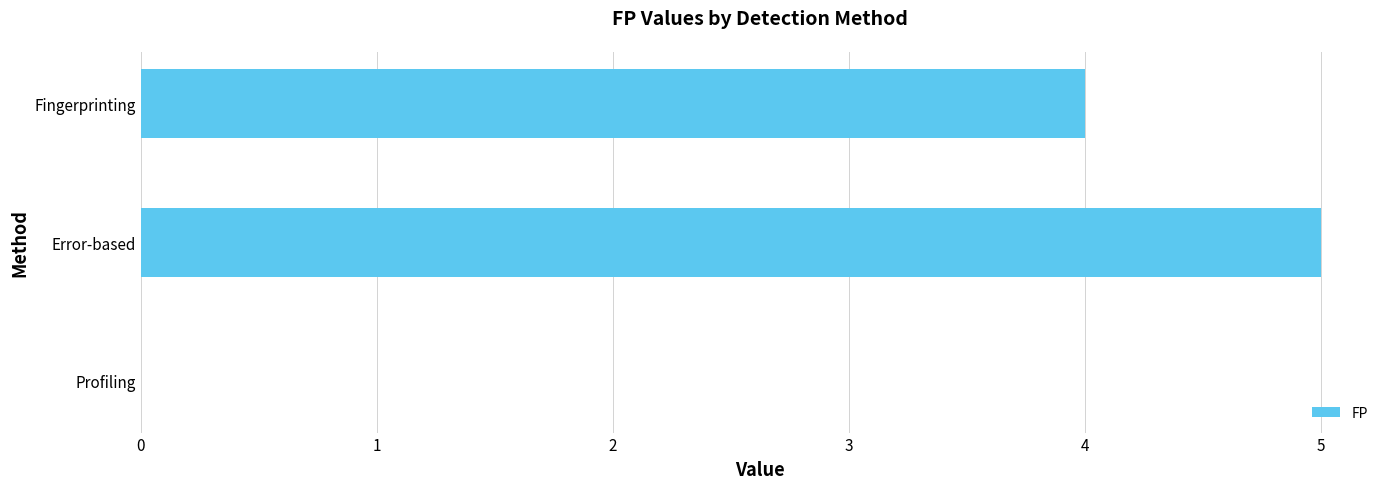

Count the number of categories in the chart.

3